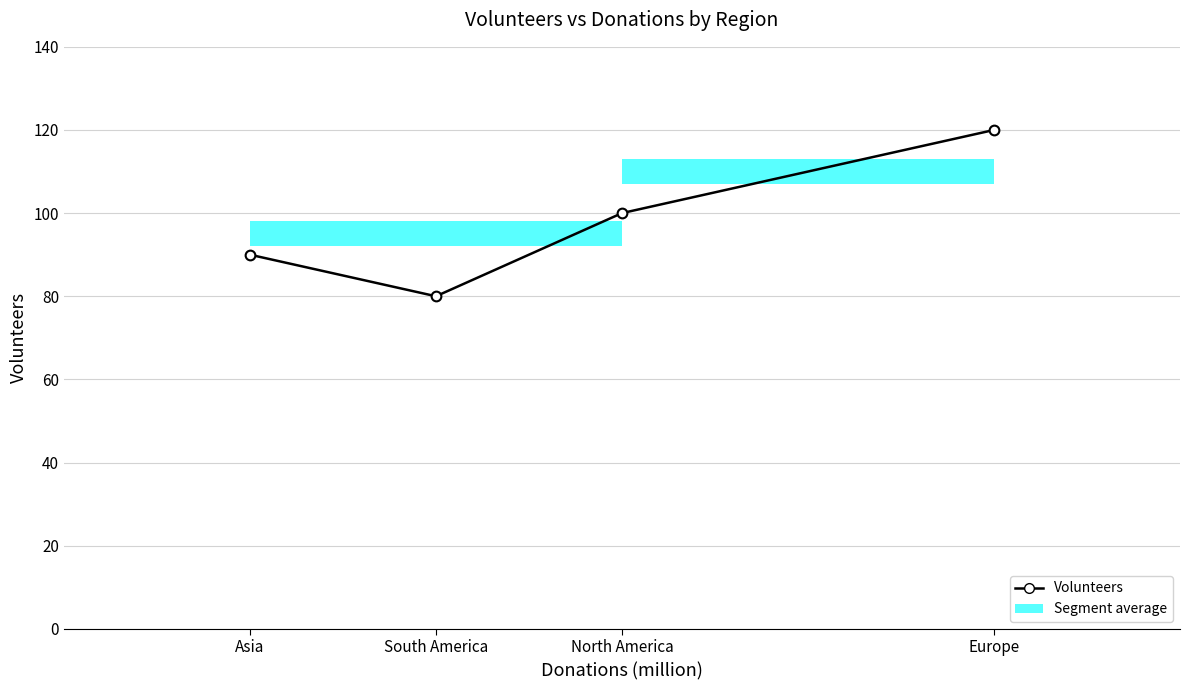

What is the approximate value at Asia?

90